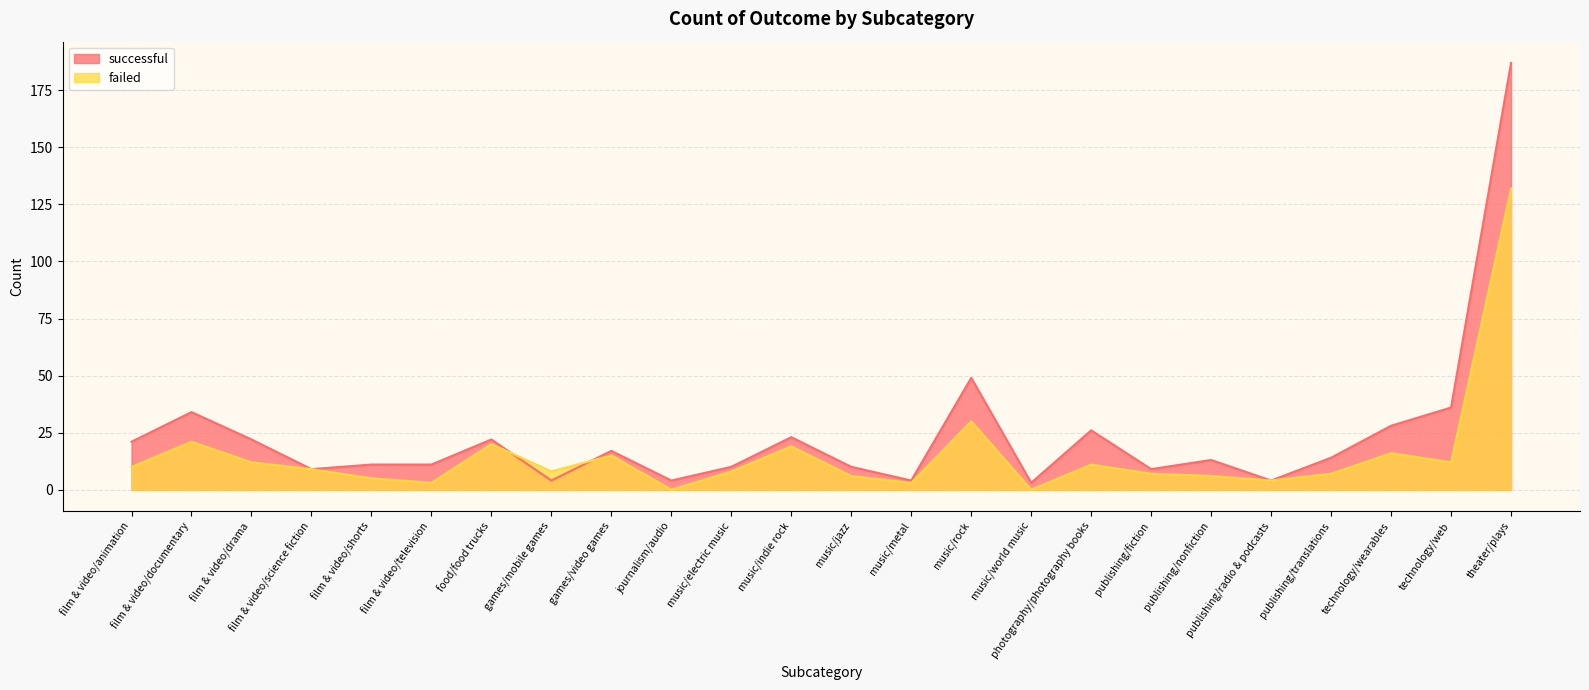

Between film & video/science fiction and publishing/translations, which series saw the biggest shift?

successful